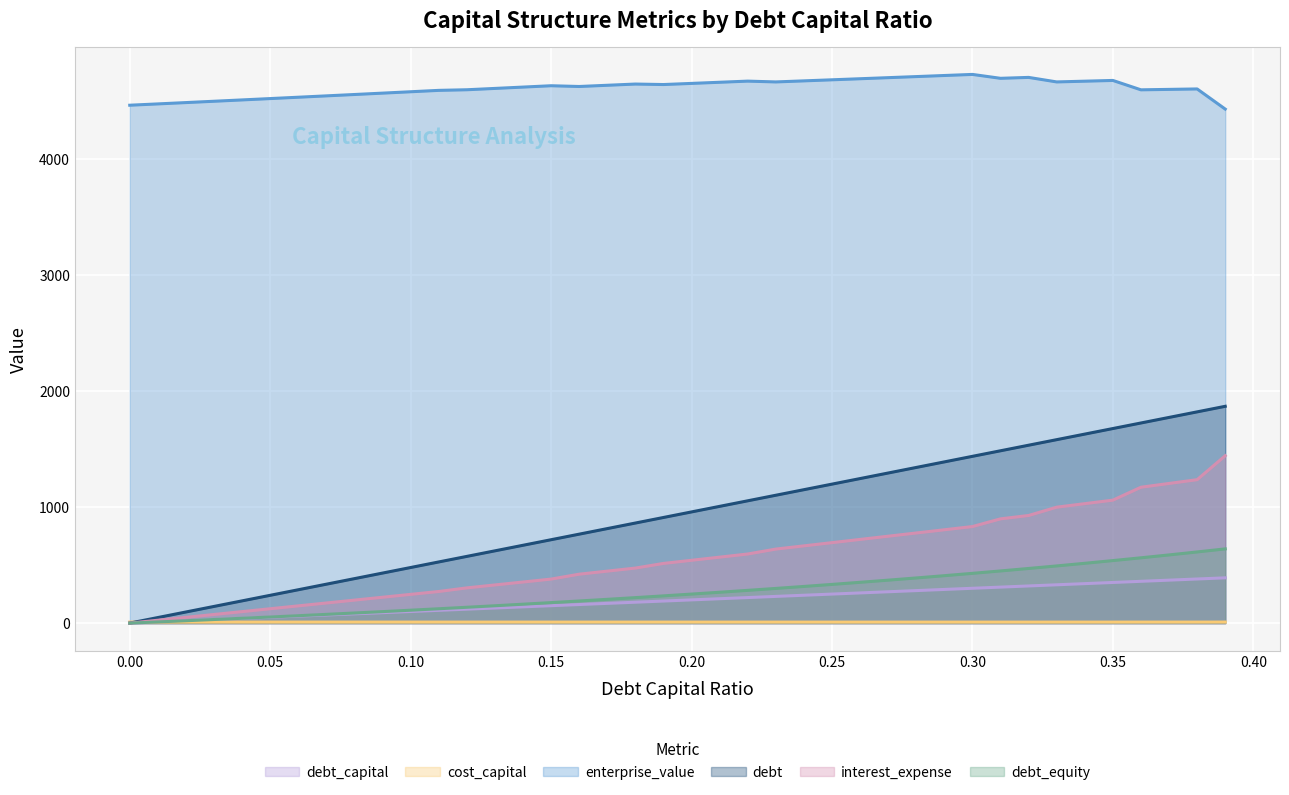

At which category is the sum across all series the highest?

0.39